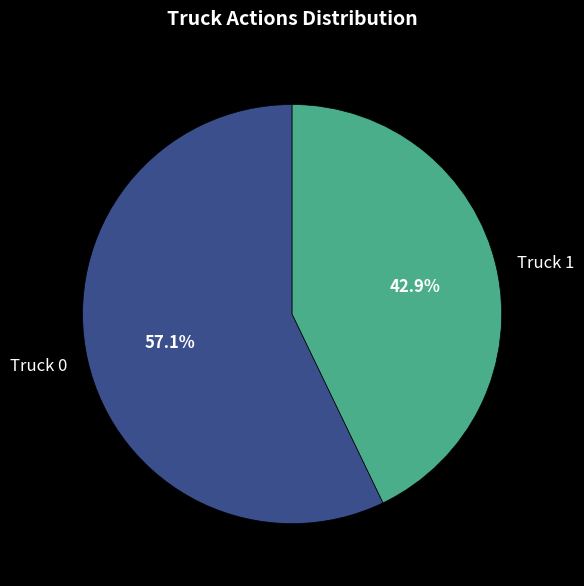

Count the number of slices in the pie.

2